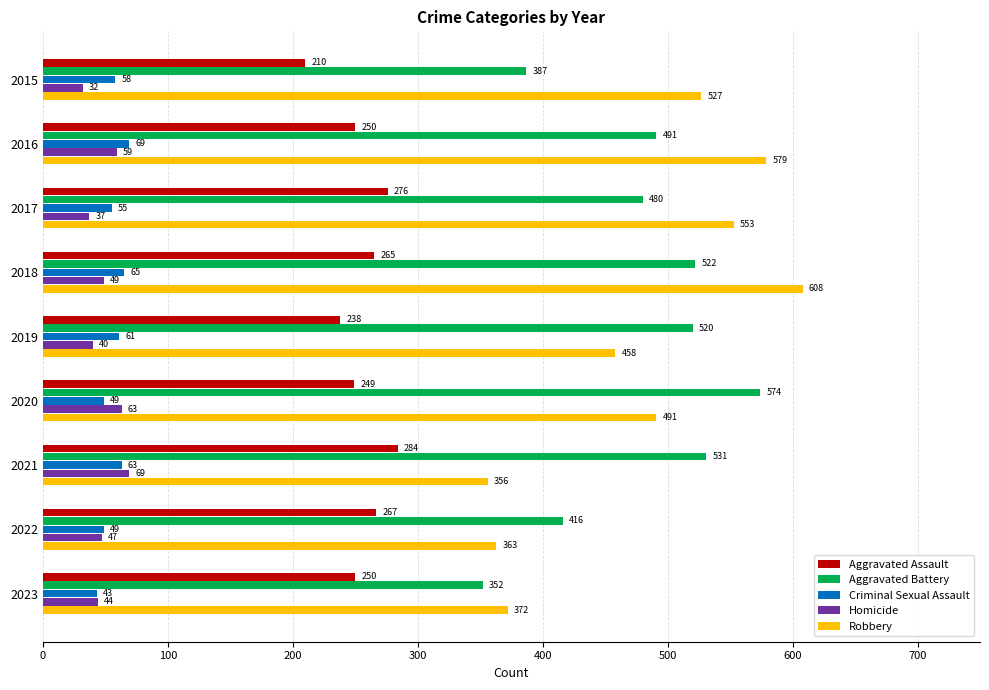

What is the difference between the maximum and minimum values in the Robbery series?

252